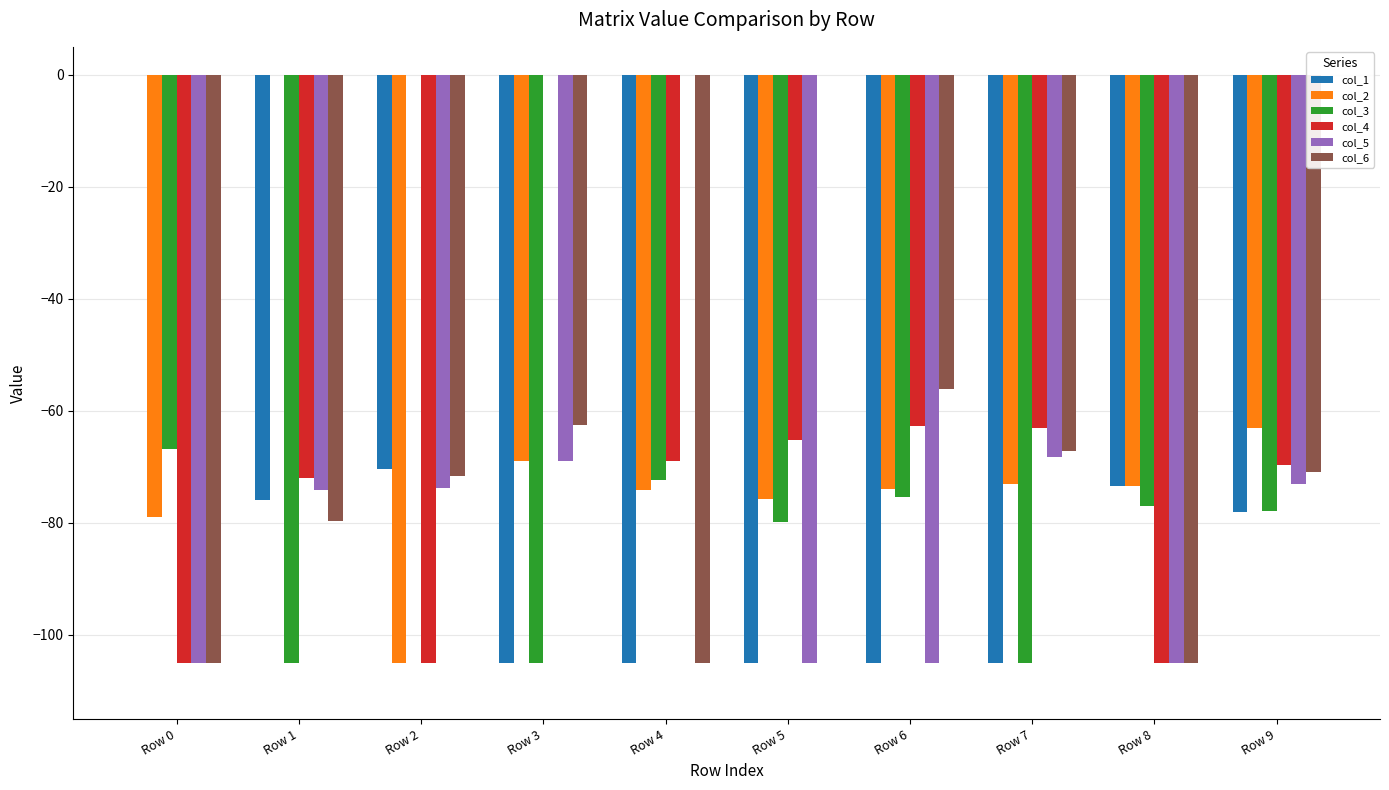

What is the difference between the col_2 values at Row 1 and Row 8?

73.4